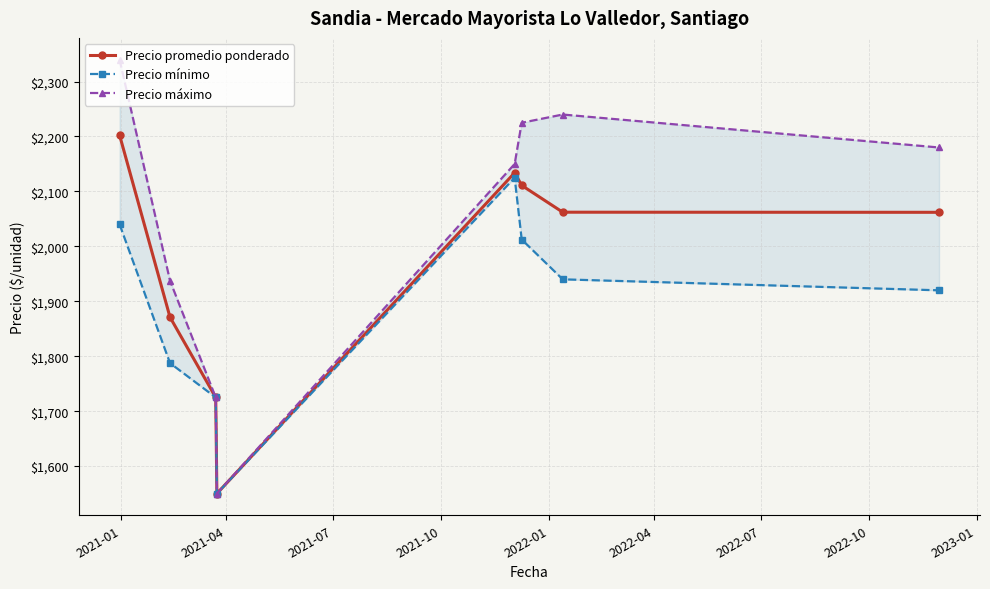

How many lines are shown in the chart?

3